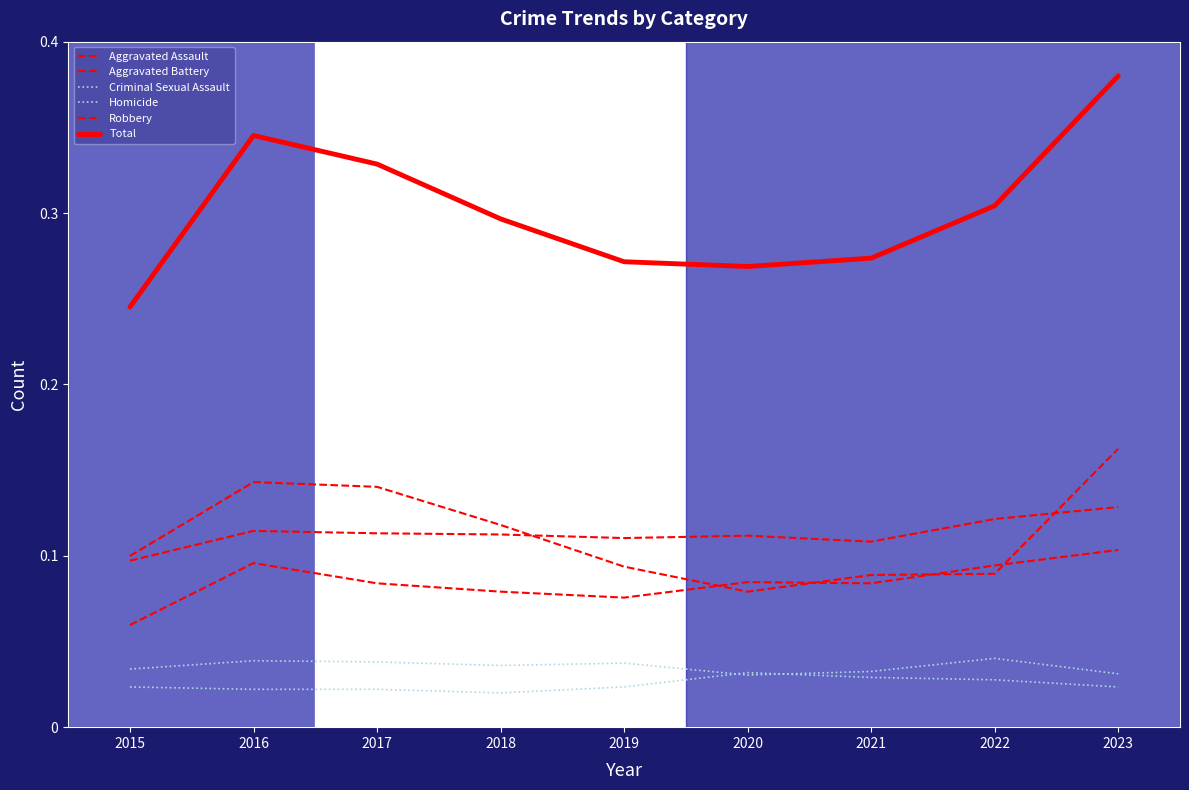

At which label does Aggravated Assault reach its minimum?

2015